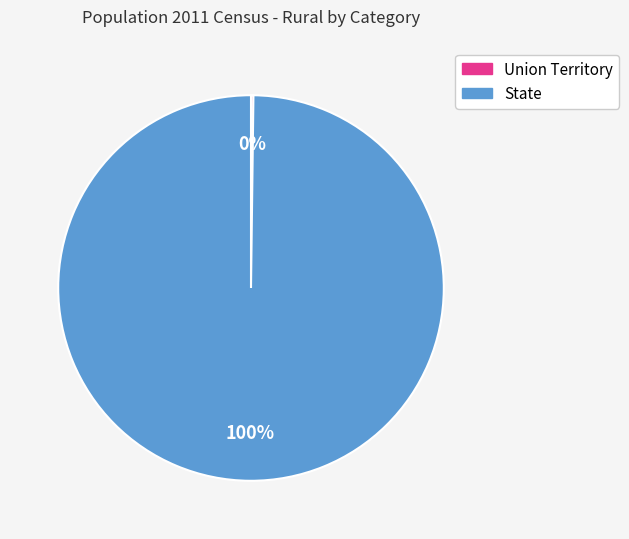

To the nearest percent, what is the difference between the largest and smallest slice percentages?

100%